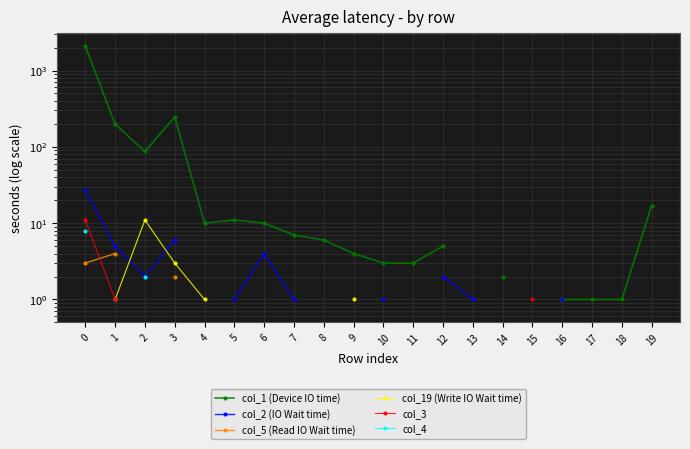

Which series has the largest range (max minus min)?

col_1 (Device IO time)